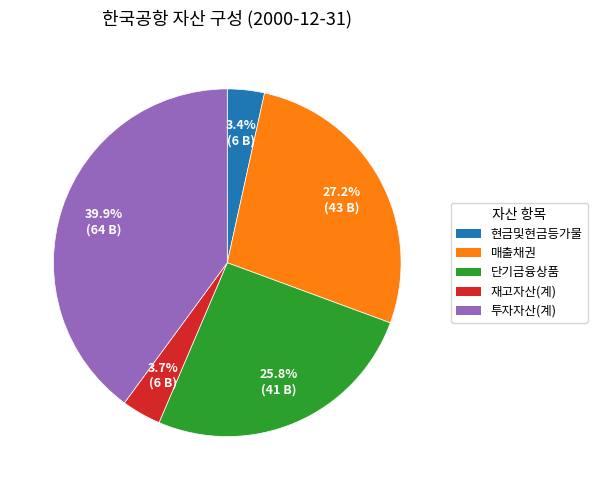

Does 현금및현금등가물 represent more than half of the total?

No